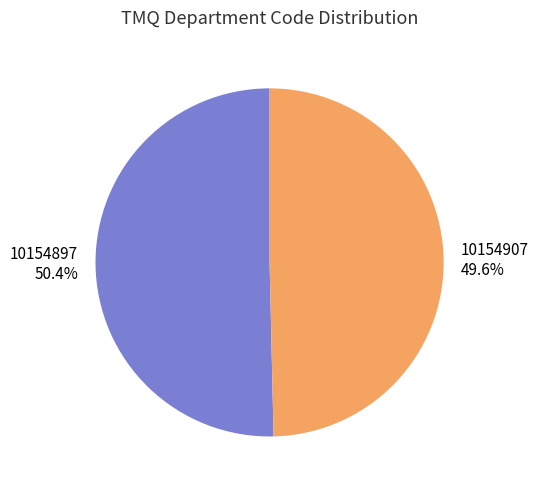

To the nearest percent, what portion does 10154897 represent?

50%